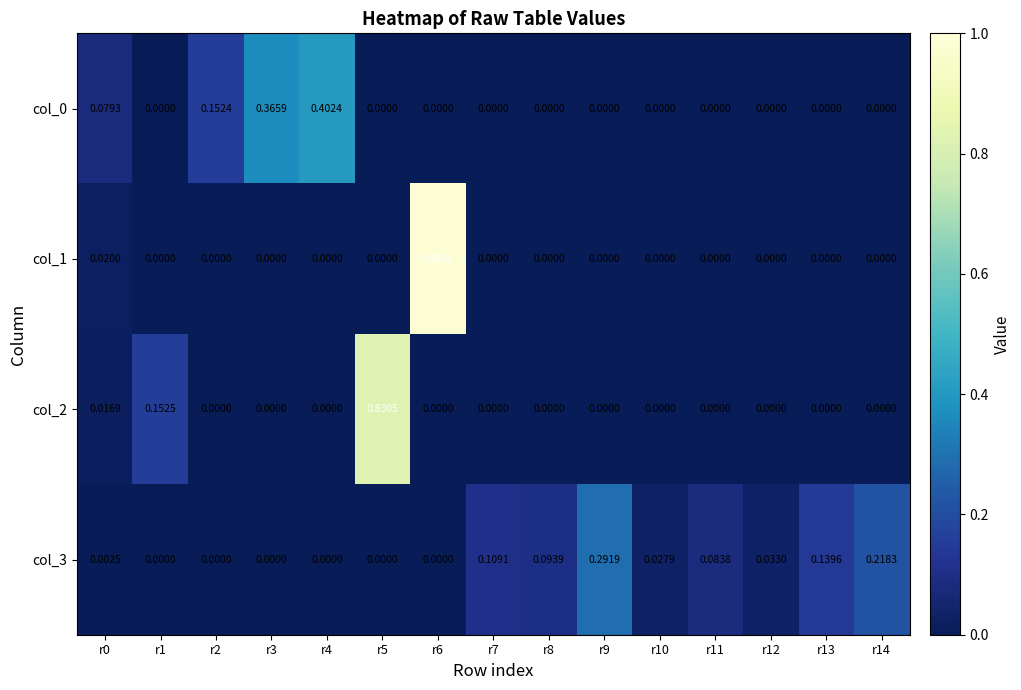

Is the value of col_3 at r0 greater than the value of col_2 at r1?

No